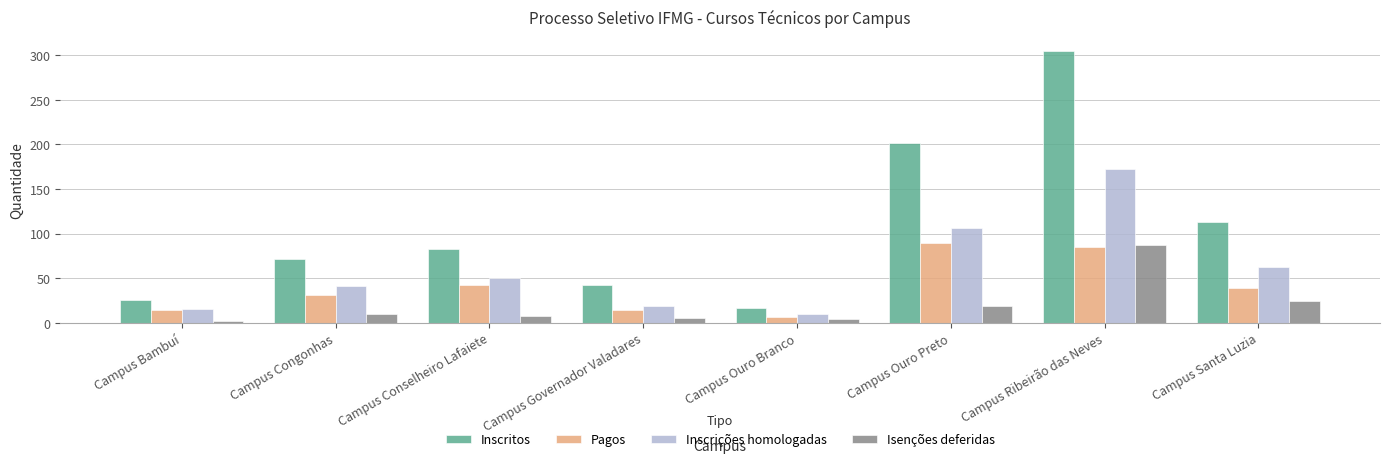

What is the average value of the Inscrições homologadas series?

60